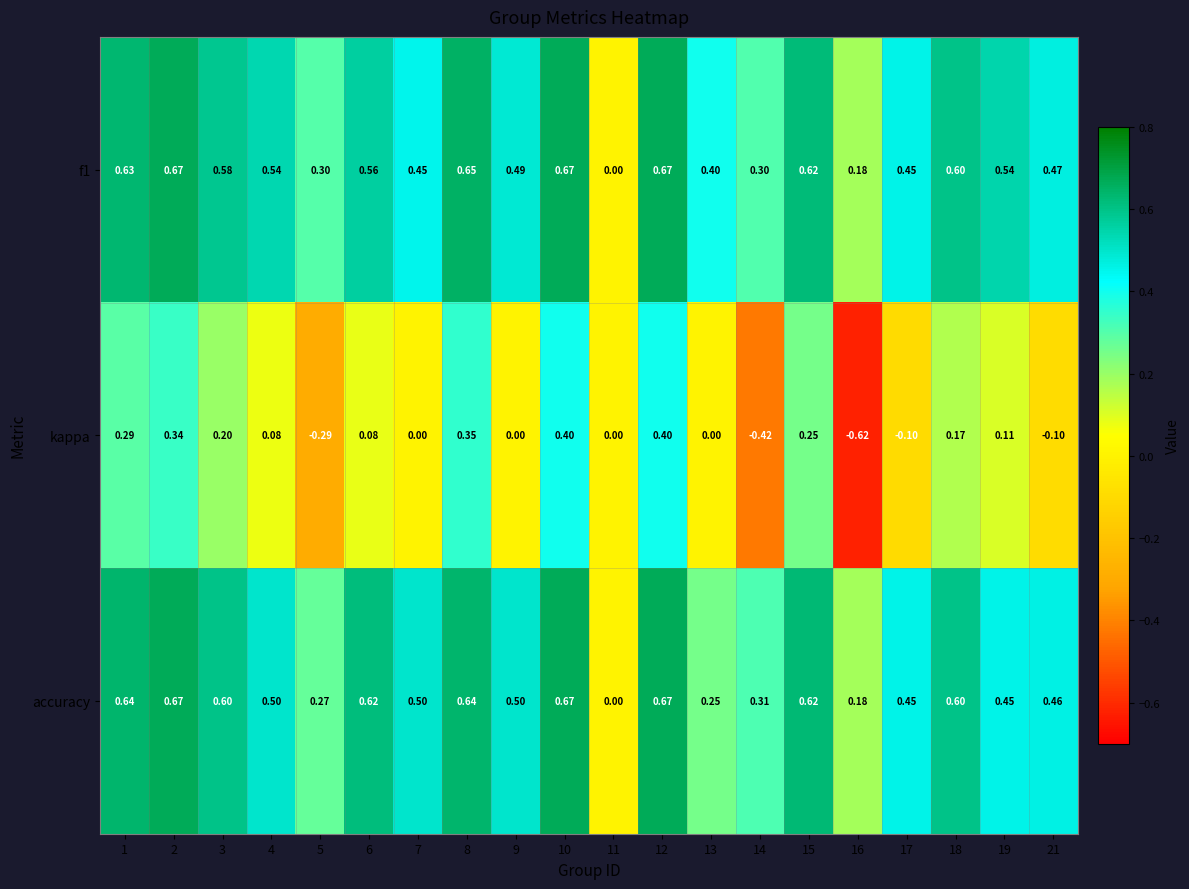

Is the value of kappa at 17 greater than the value of accuracy at 10?

No